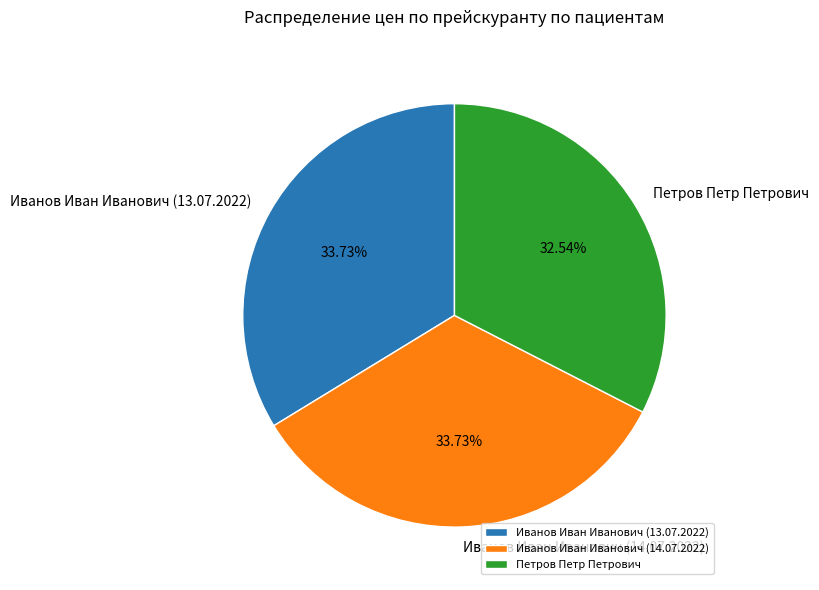

Is it true that Петров Петр Петрович is 33% of the pie?

True